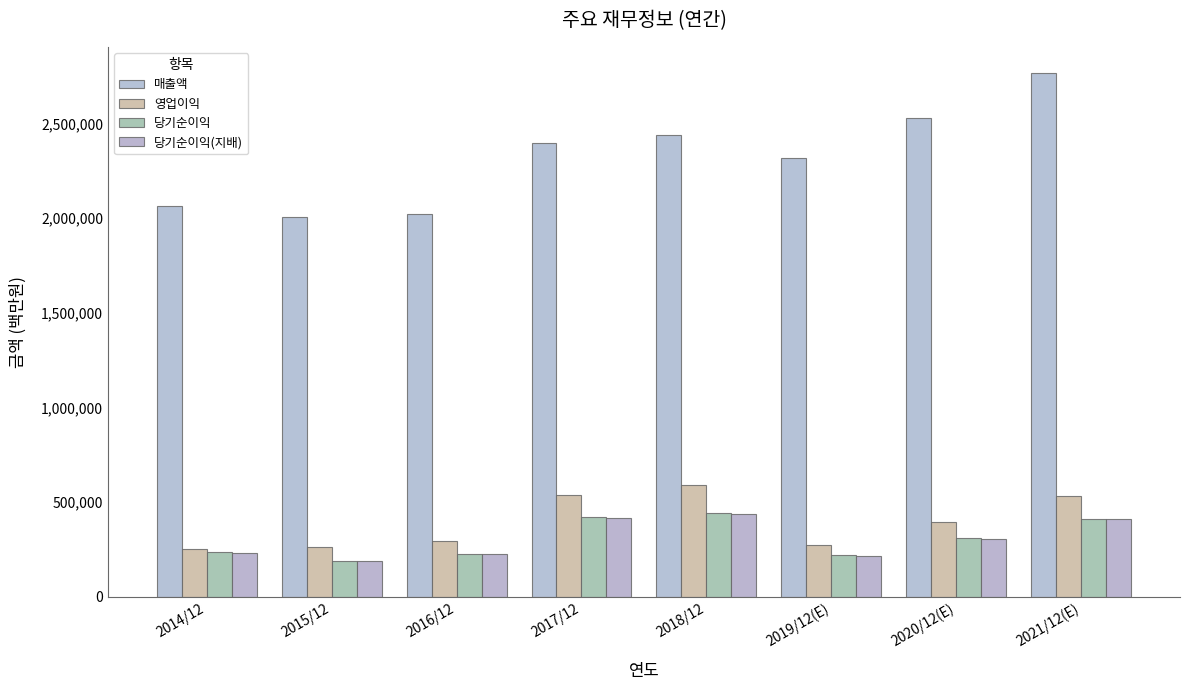

Reading left to right, transcribe all the data shown in this chart.

매출액: 2062060	2006535	2018667	2395754	2437714	2314725	2527738	2765706
영업이익: 250251	264134	292407	536450	588867	271526	396877	529840
당기순이익: 233944	190601	227261	421867	443449	219616	309790	413080
당기순이익(지배): 230825	186946	224157	413446	438909	217026	306028	408159